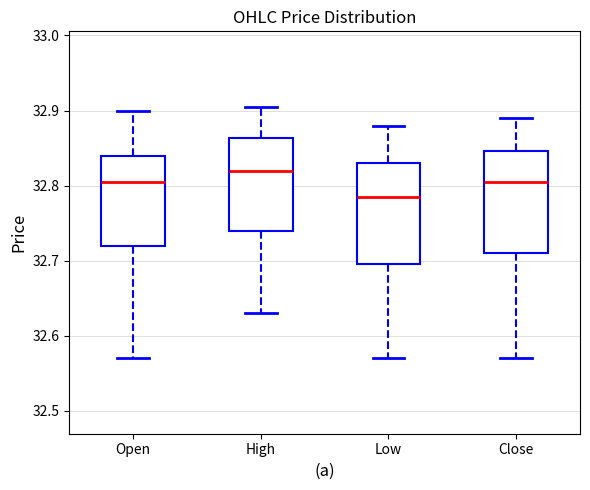

Which box has the lowest median line?

Low